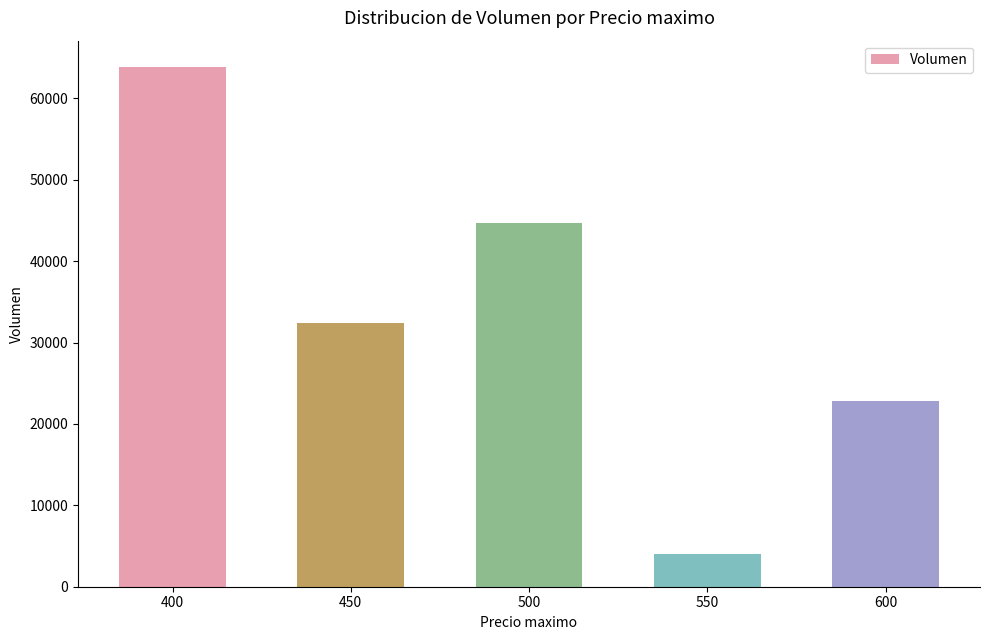

Where does the data first go above 32360?

400